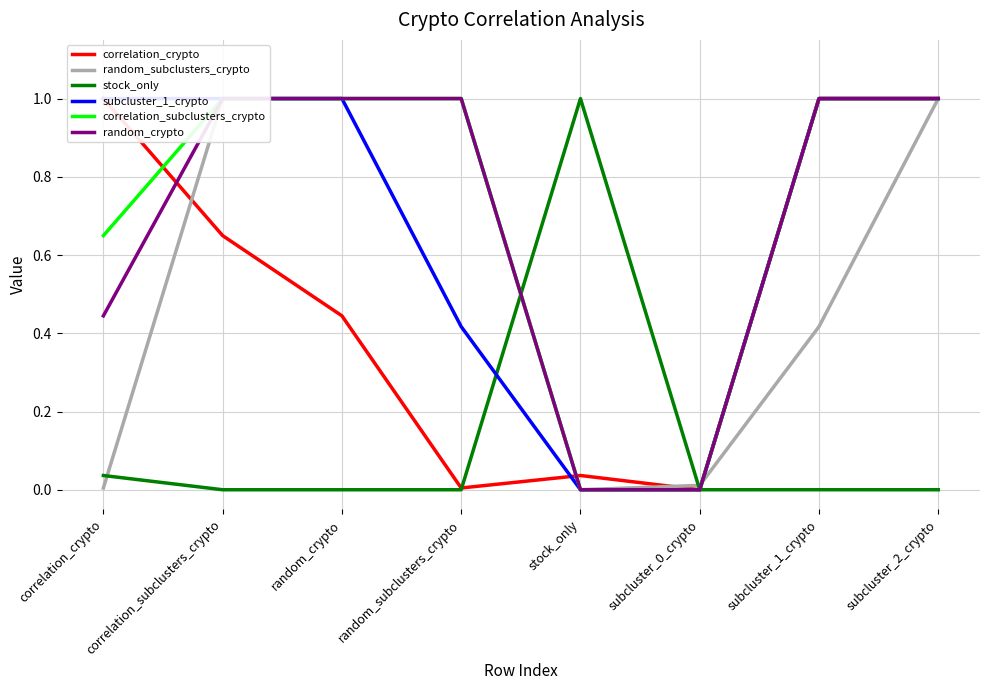

Does the chart have visible grid lines?

Yes